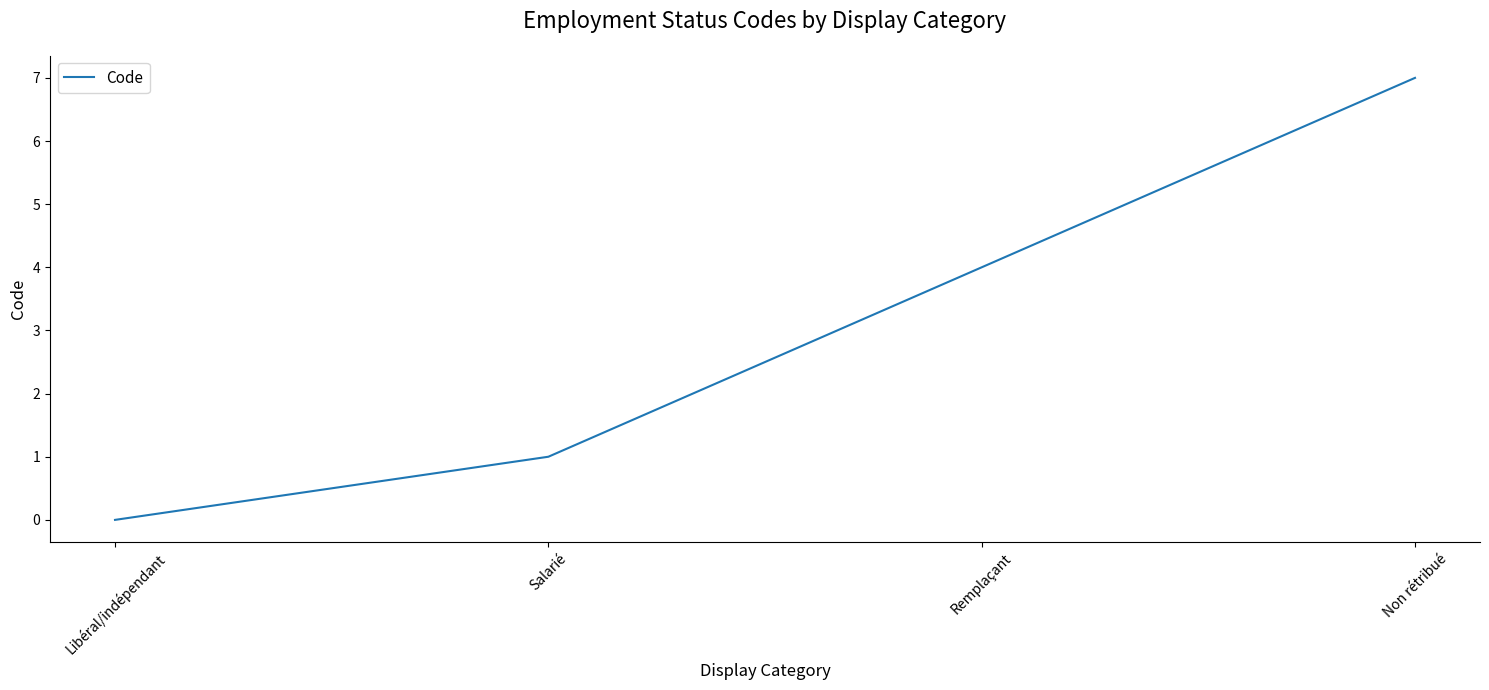

Reading left to right, transcribe all the data shown in this chart.

0	1	4	7